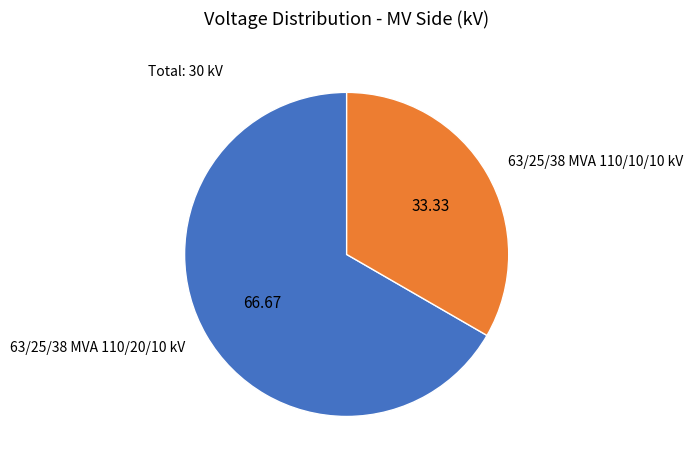

Rank the categories by value from highest to lowest.

63/25/38 MVA 110/20/10 kV, 63/25/38 MVA 110/10/10 kV